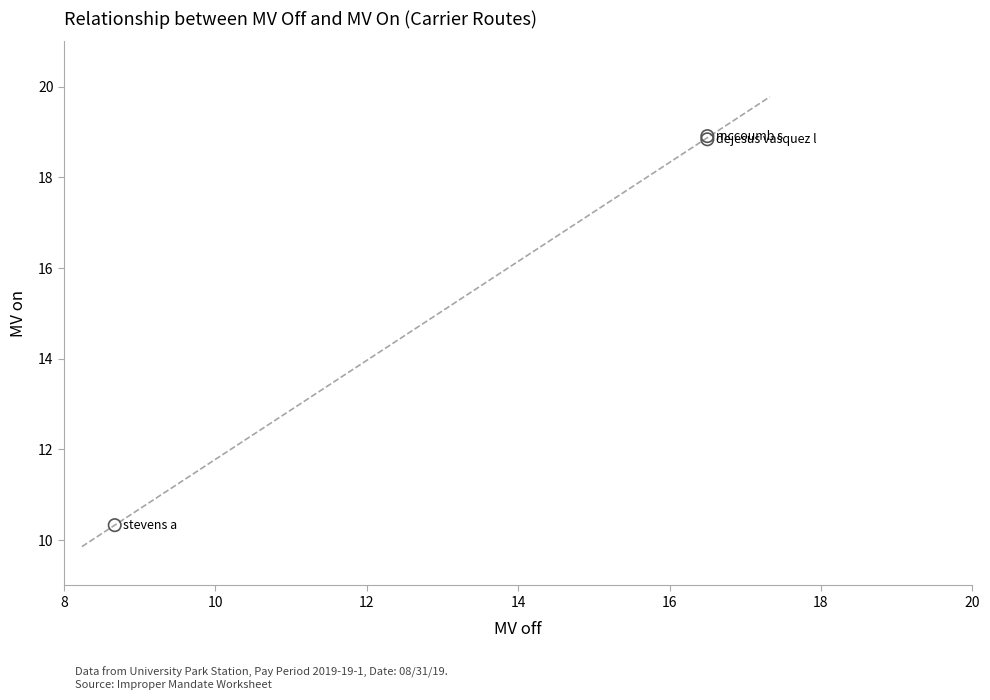

What Y value in the scatter plot is closest to 14?

10.3